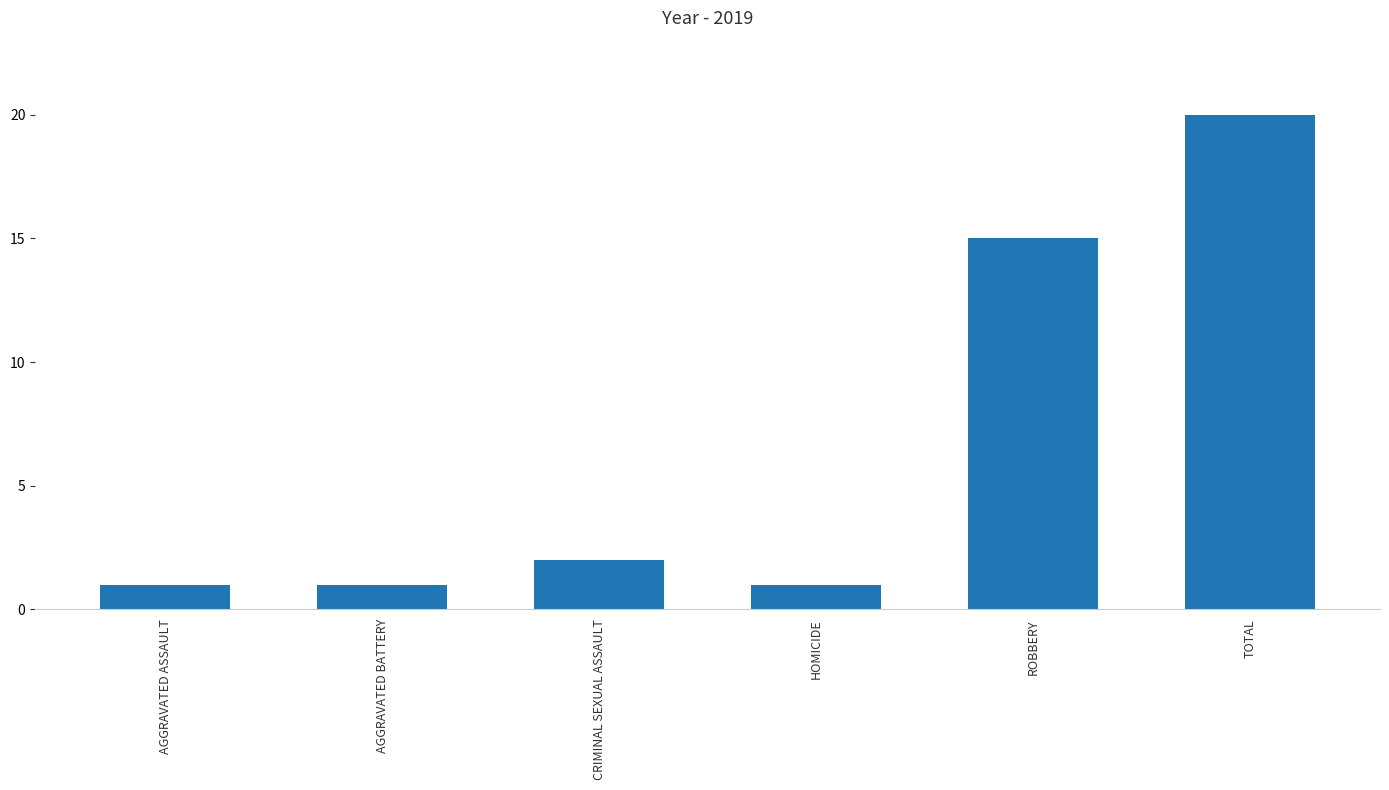

Count the number of categories in the chart.

6